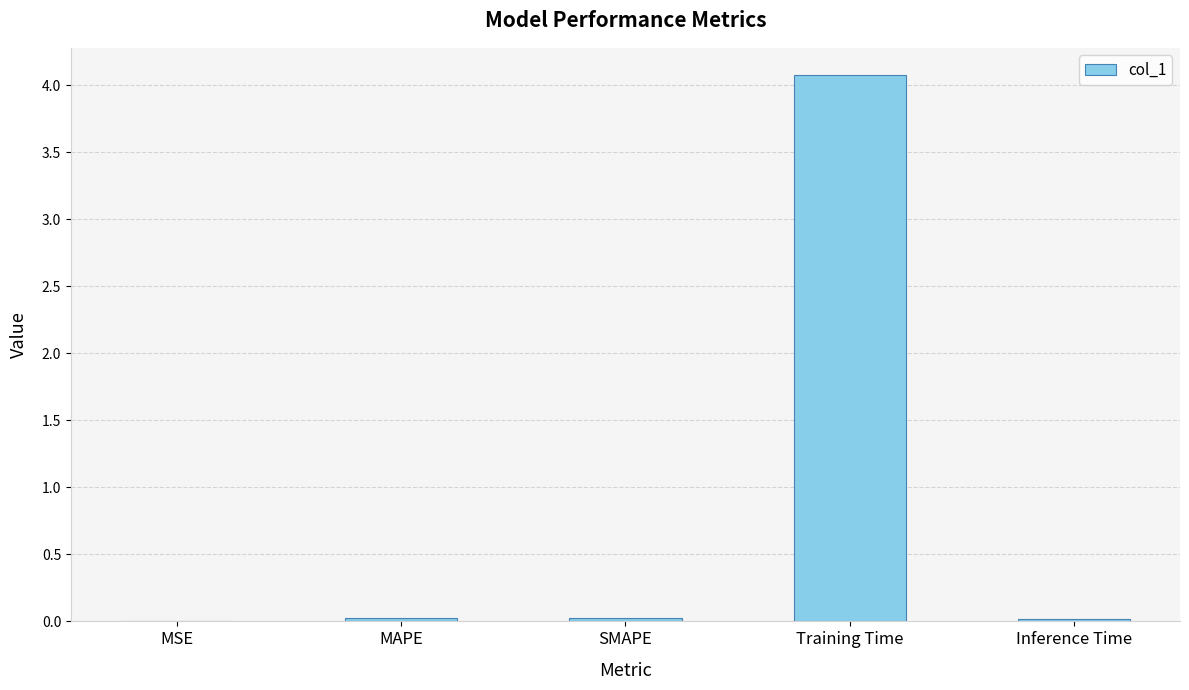

At which category does the chart reach its peak across all series?

Training Time